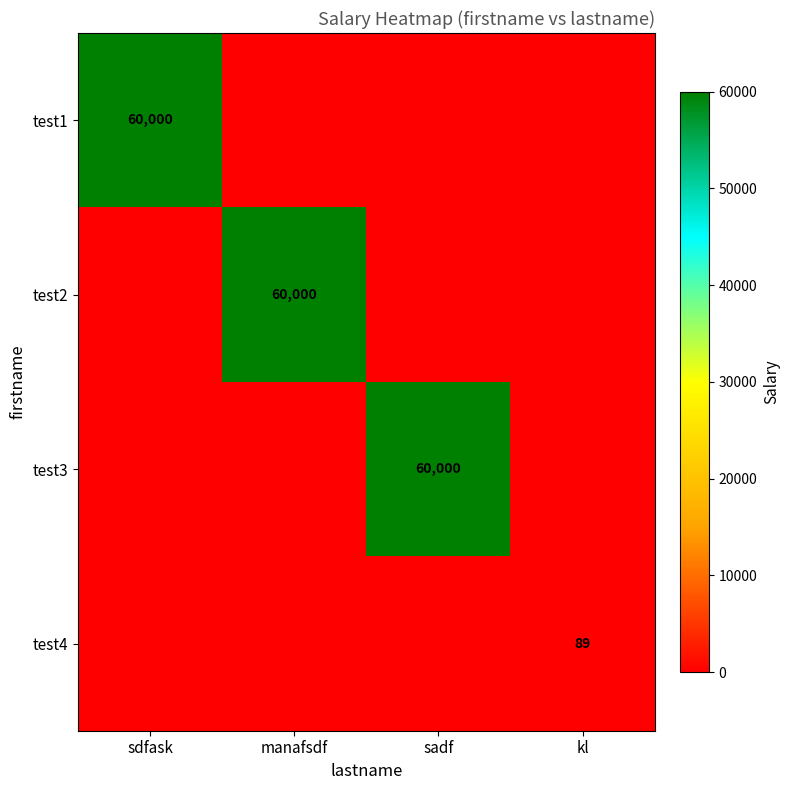

What is the sum of the test2 values at manafsdf and sdfask?

60000